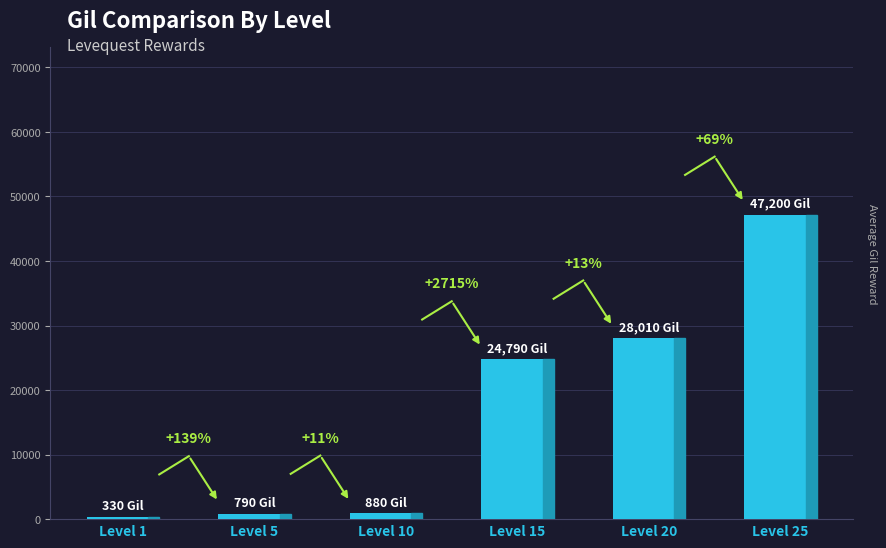

Rank the categories by value from lowest to highest.

Level 1, Level 5, Level 10, Level 15, Level 20, Level 25